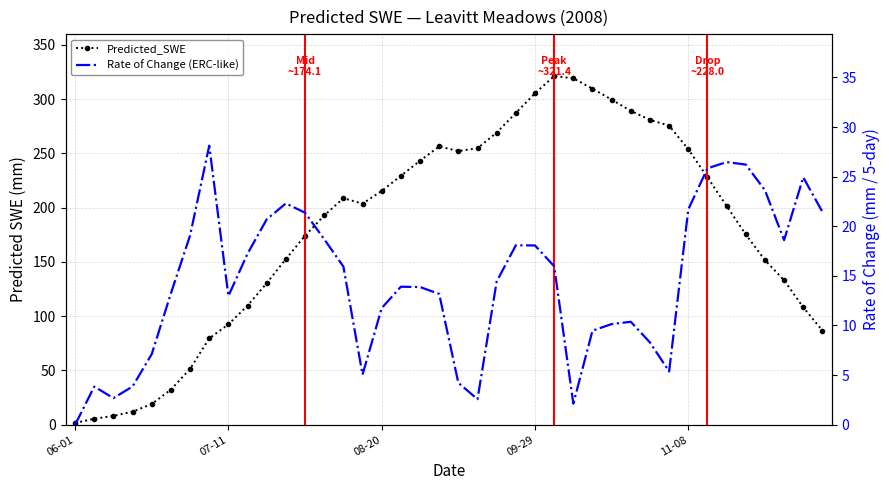

What are all the series names shown in the legend?

Predicted_SWE, Rate of Change (ERC-like)